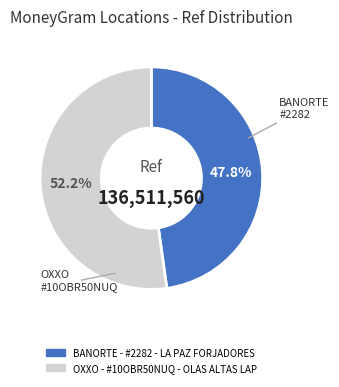

Count the number of slices in the pie.

2